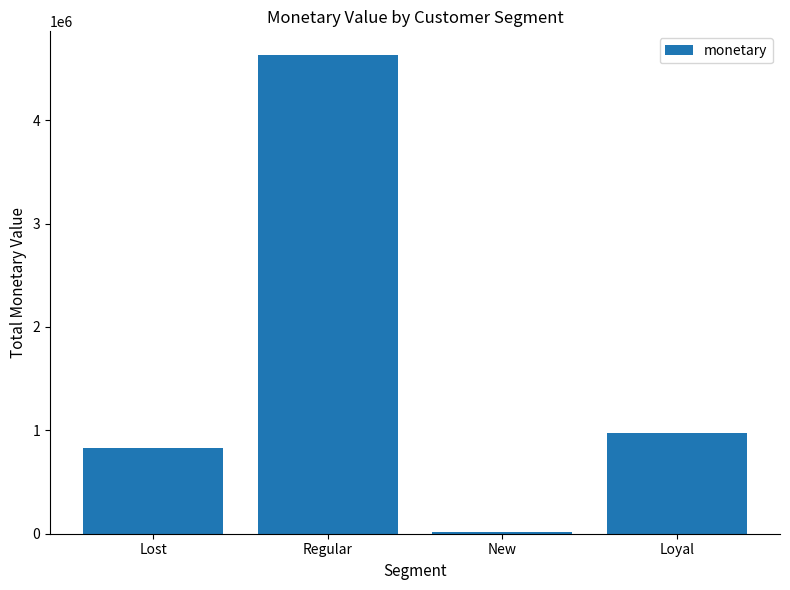

Is it true that the value at Regular is 4627386?

True